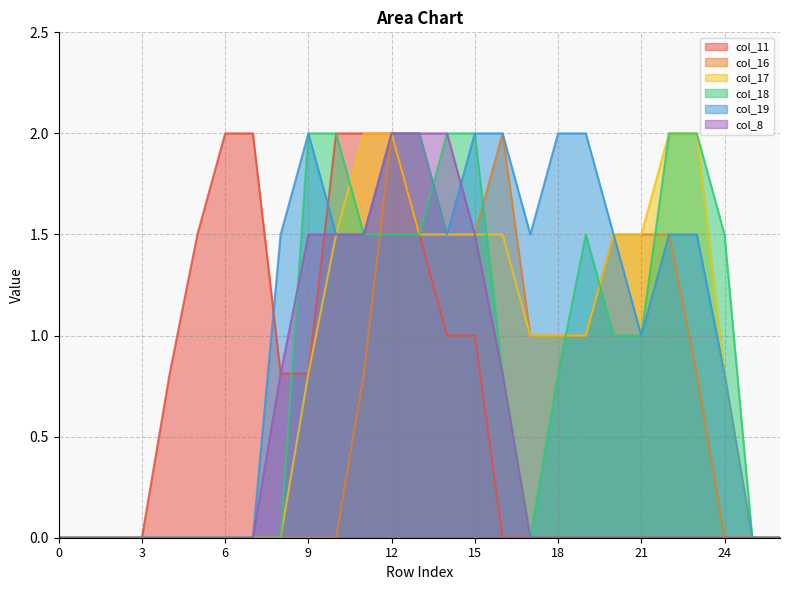

True or false: col_11 and col_16 intersect in this chart.

False